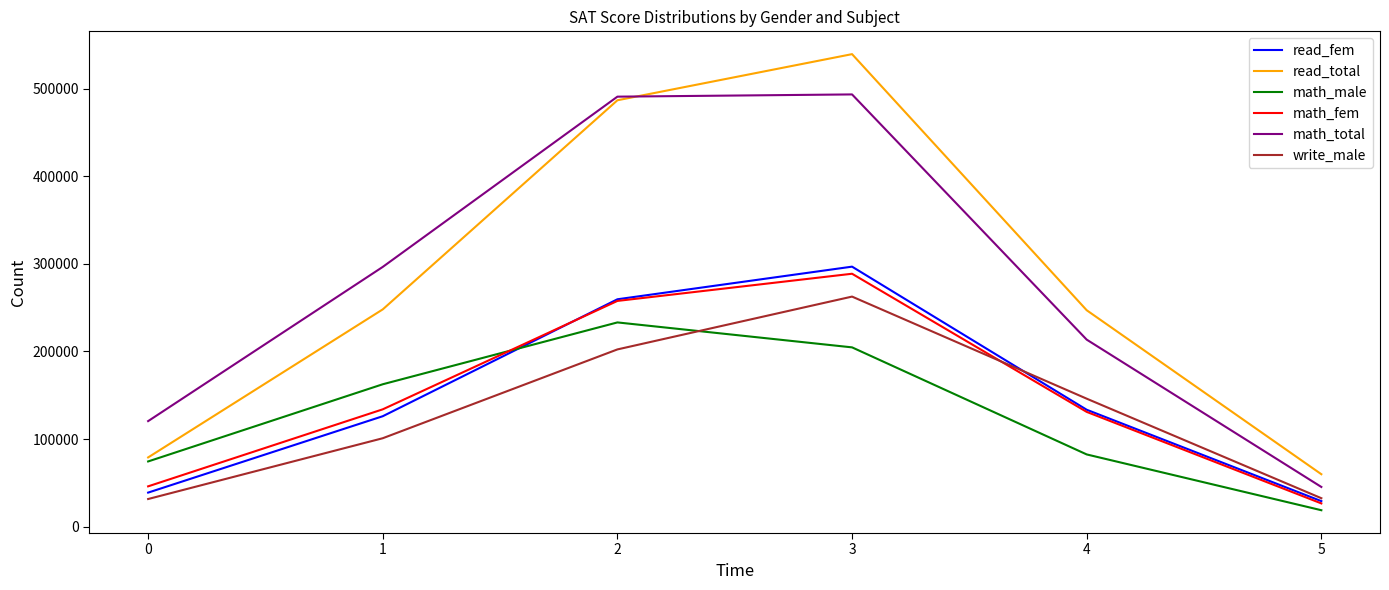

True or false: math_total has a value of 24236 at 5.

False